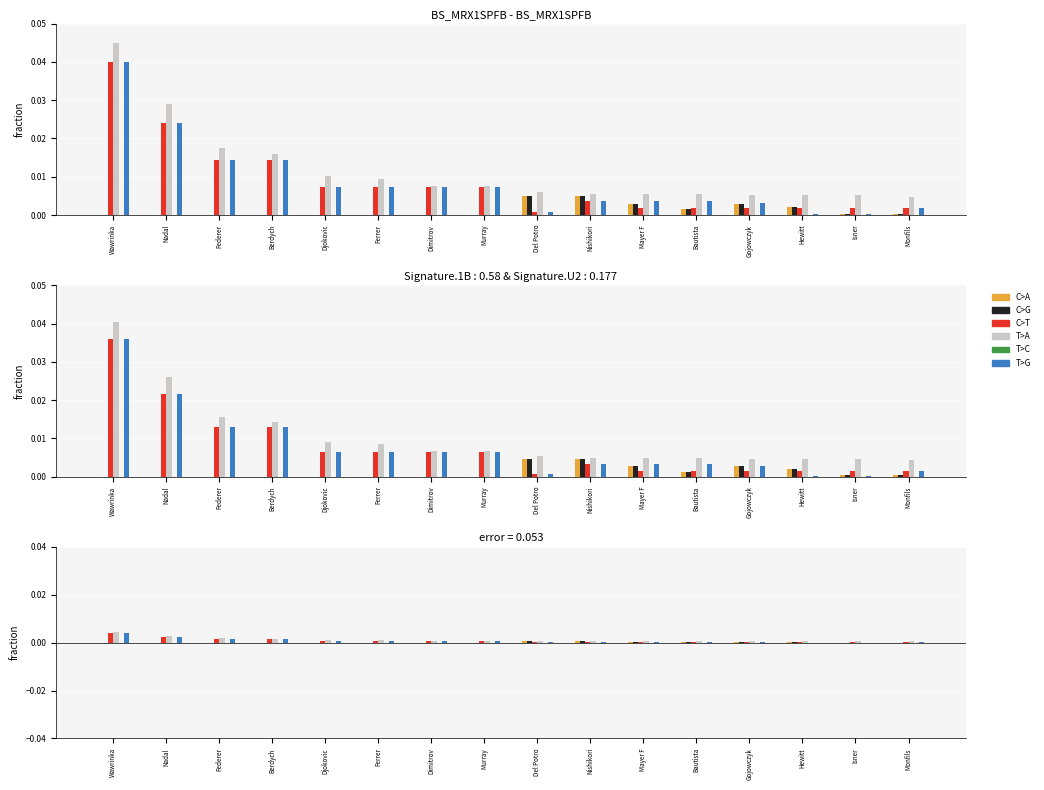

Is it true that T>A equals 0.0 at Nadal?

False